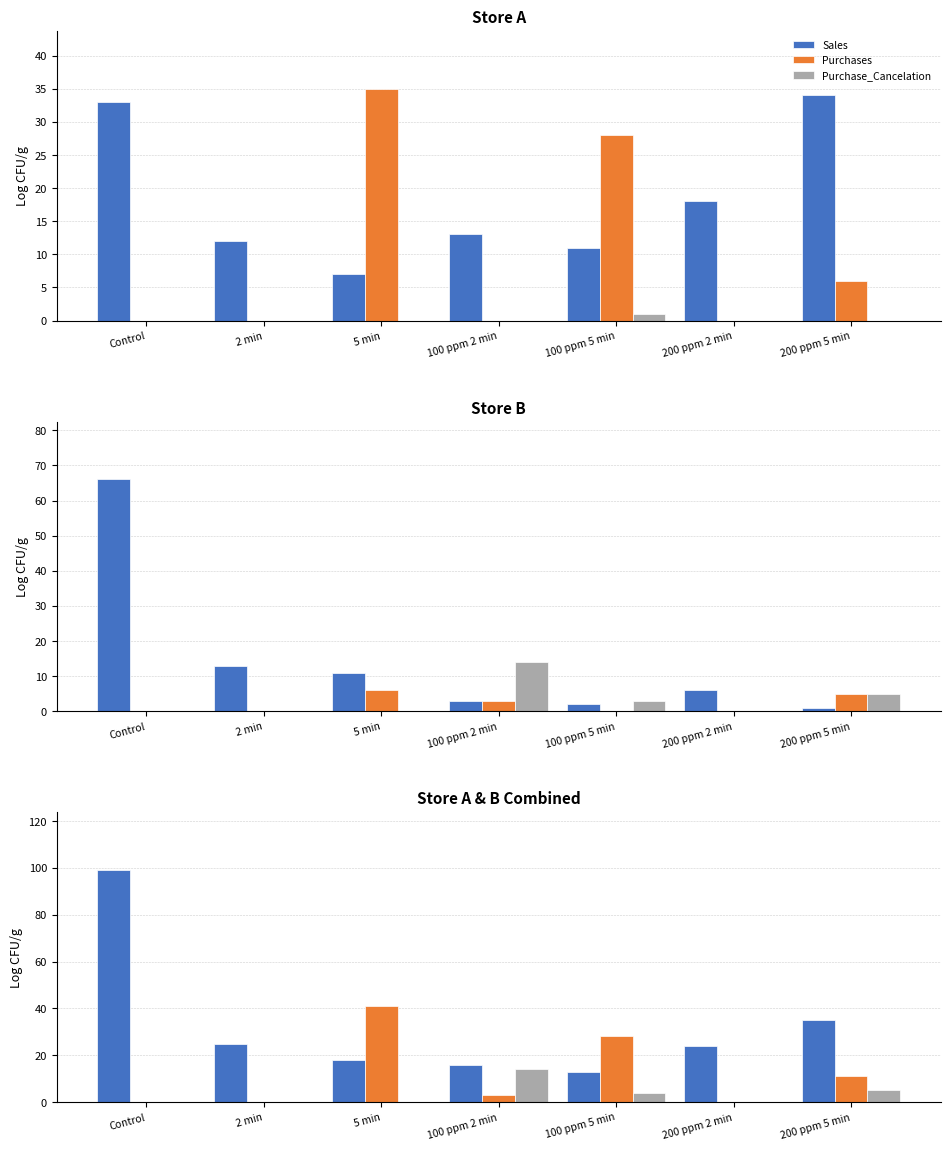

True or false: Purchases has a value of 28 at 100 ppm 5 min.

True